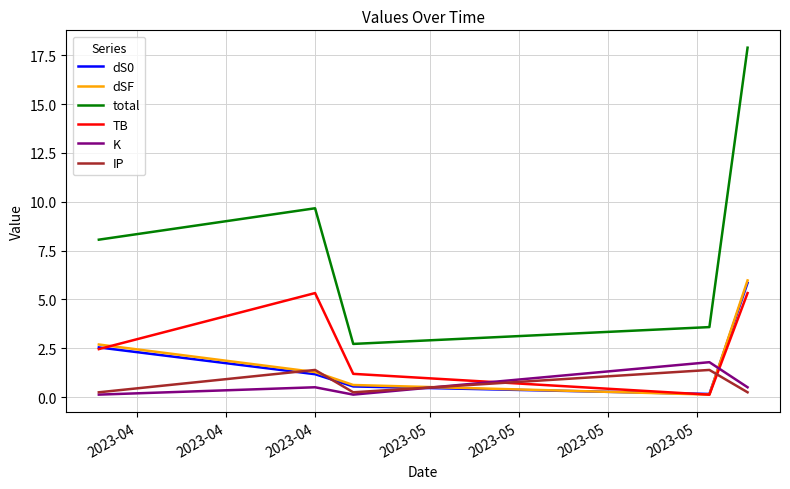

Which series has the largest range (max minus min)?

total